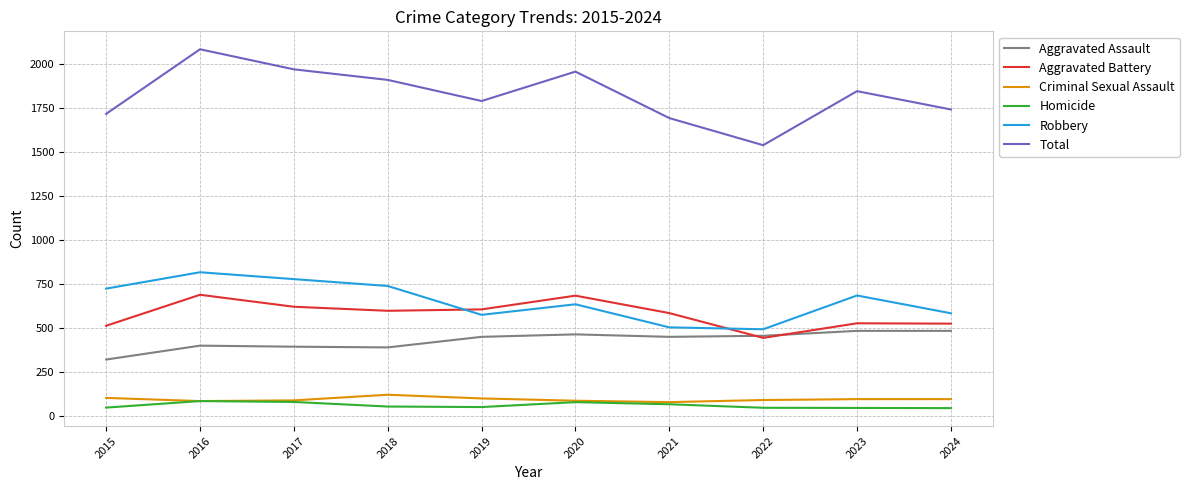

The value of Aggravated Battery at 2022 is 780. True or false?

False